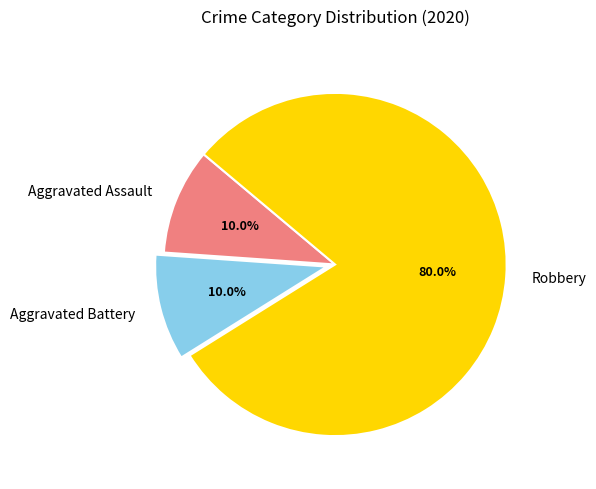

What is the largest slice in the pie chart?

Robbery